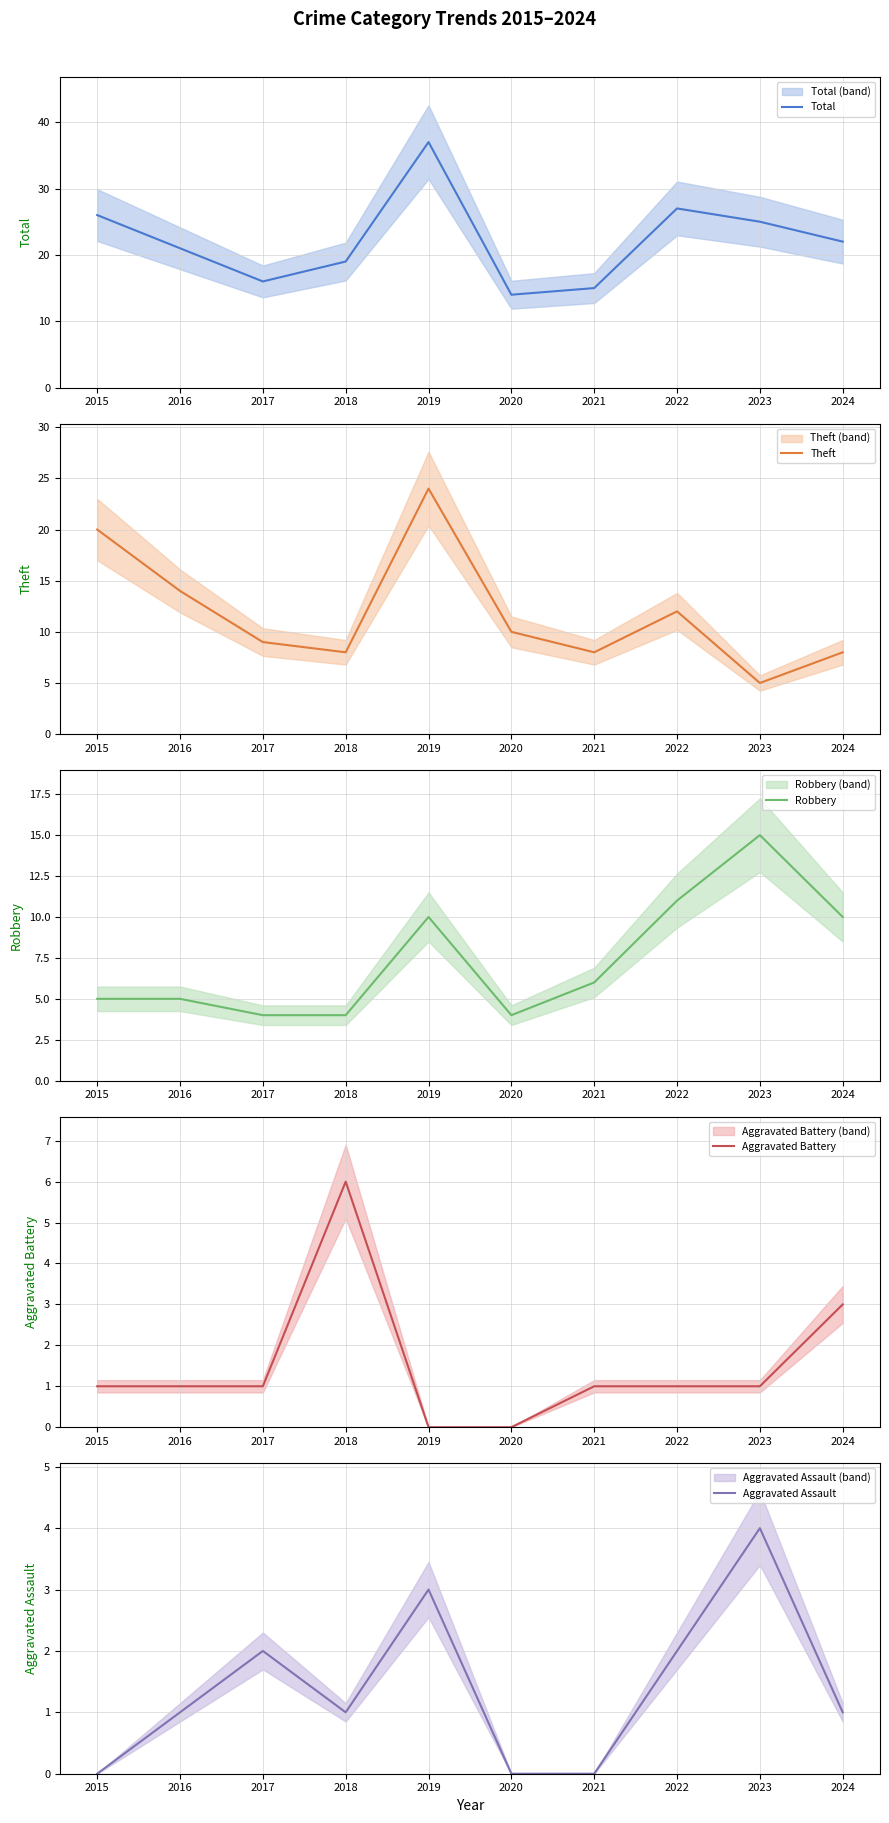

True or false: Total and Robbery intersect in this chart.

False